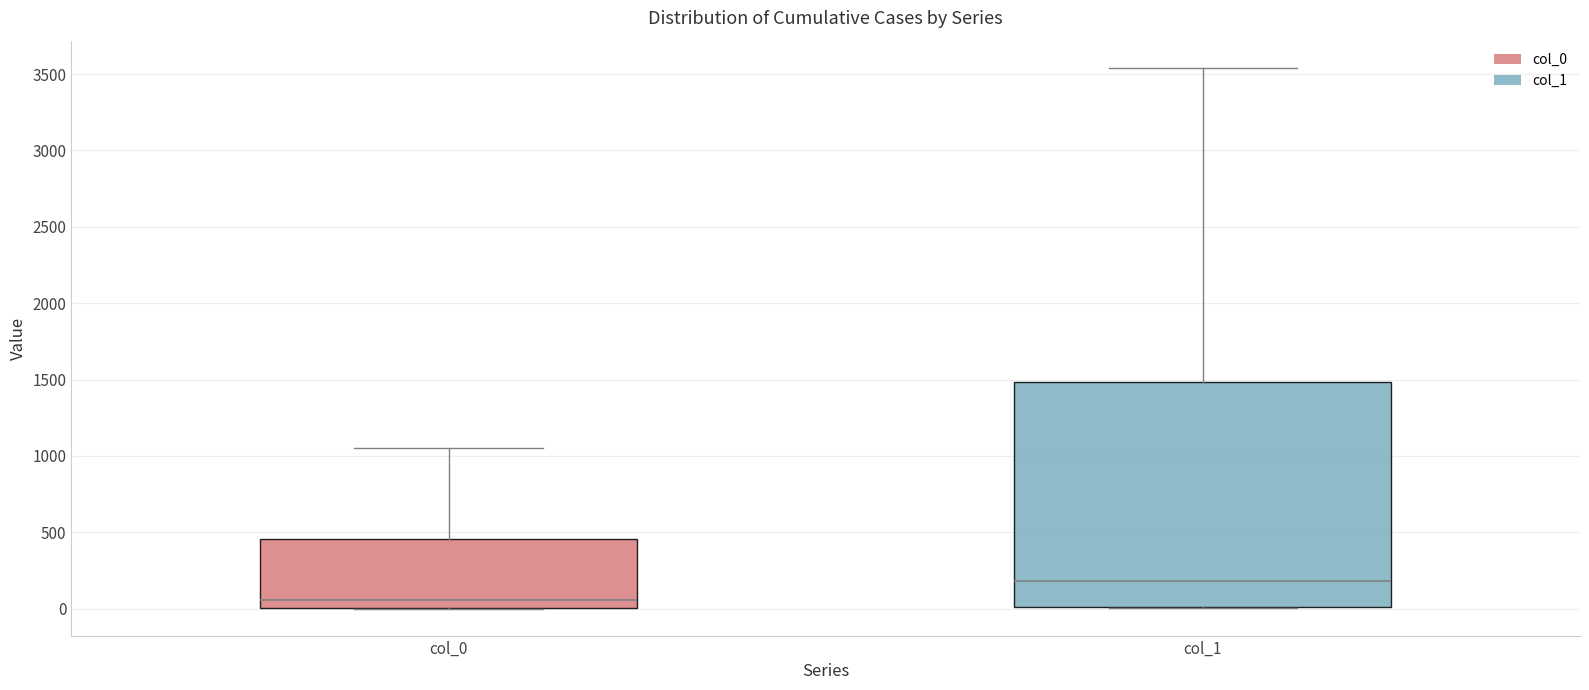

Comparing the boxes themselves (not the whiskers), which one is the tallest?

col_1